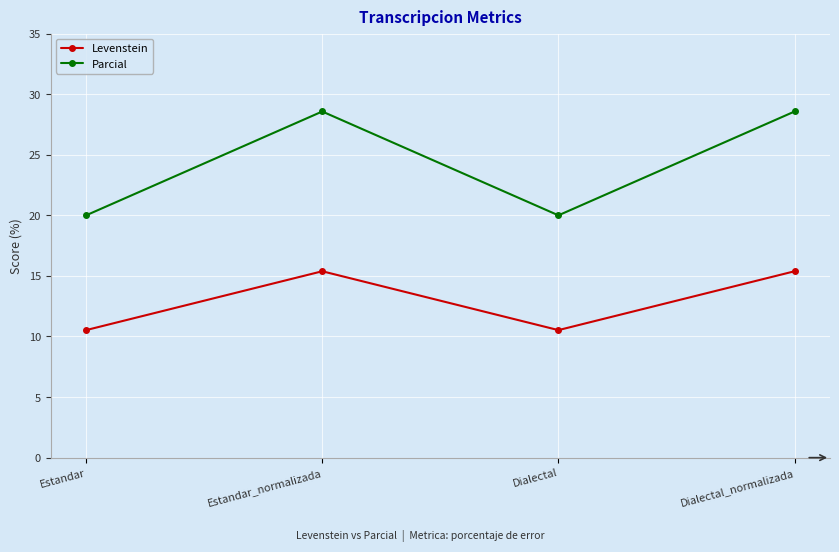

What is the spread (max minus min) of values at Estandar_normalizada?

13.2